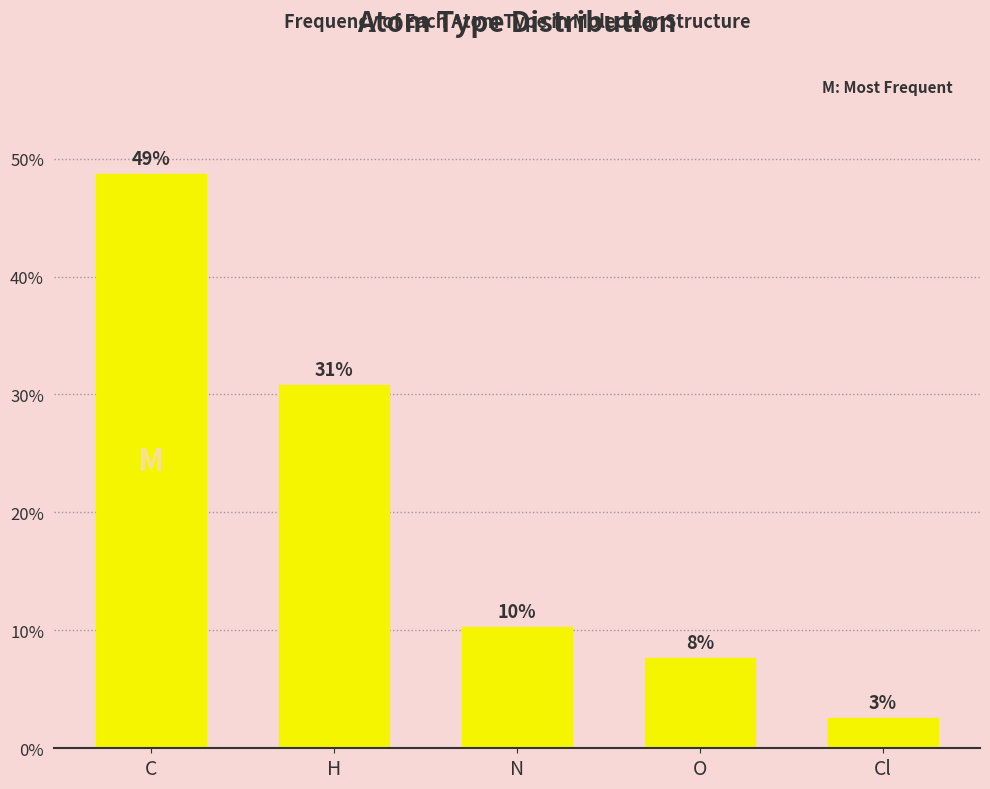

Which has a higher value, H or C?

C